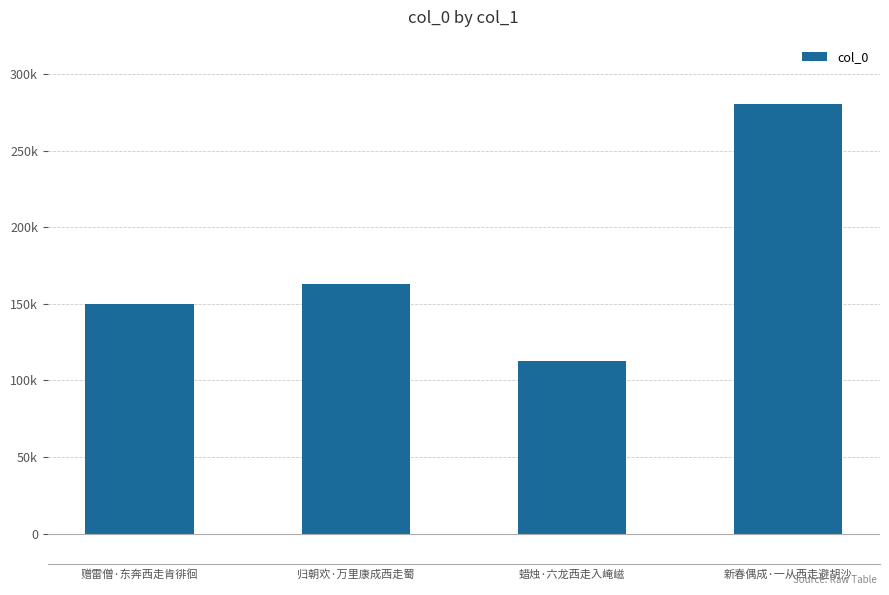

The chart shows a value of 150245 at 赠雷僧·东奔西走肯徘徊. True or false?

True